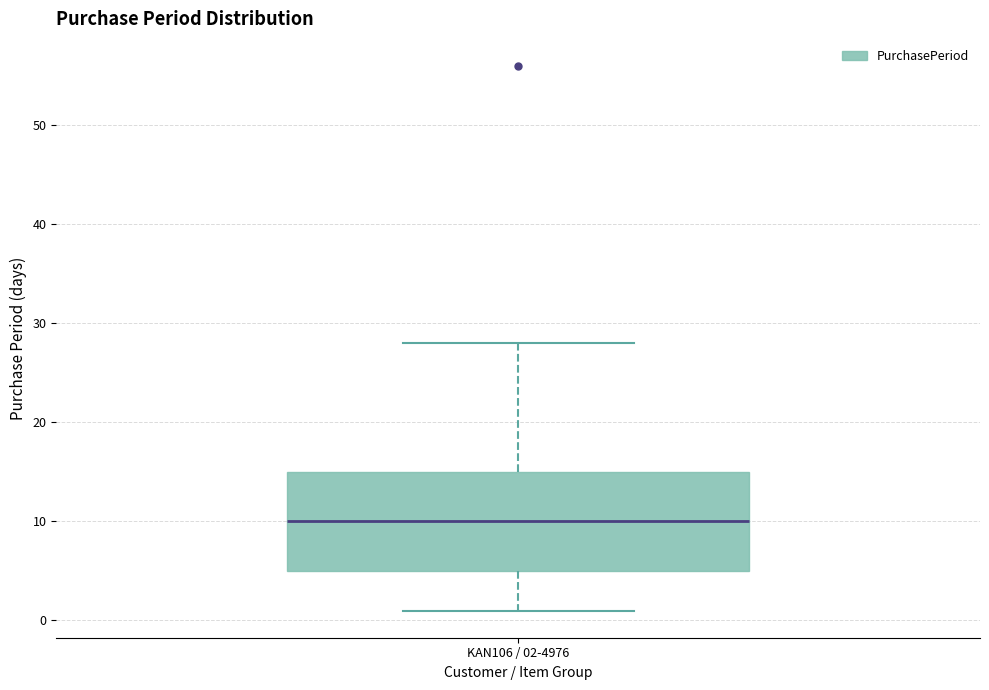

Transcribe this box plot: give where the median line is, the range the box spans, and where the two whiskers end, as read against the y-axis. The values are not printed on the chart, so give them approximately, as read against the axis.

median 10, box 5 to 15, whiskers 1 to 28